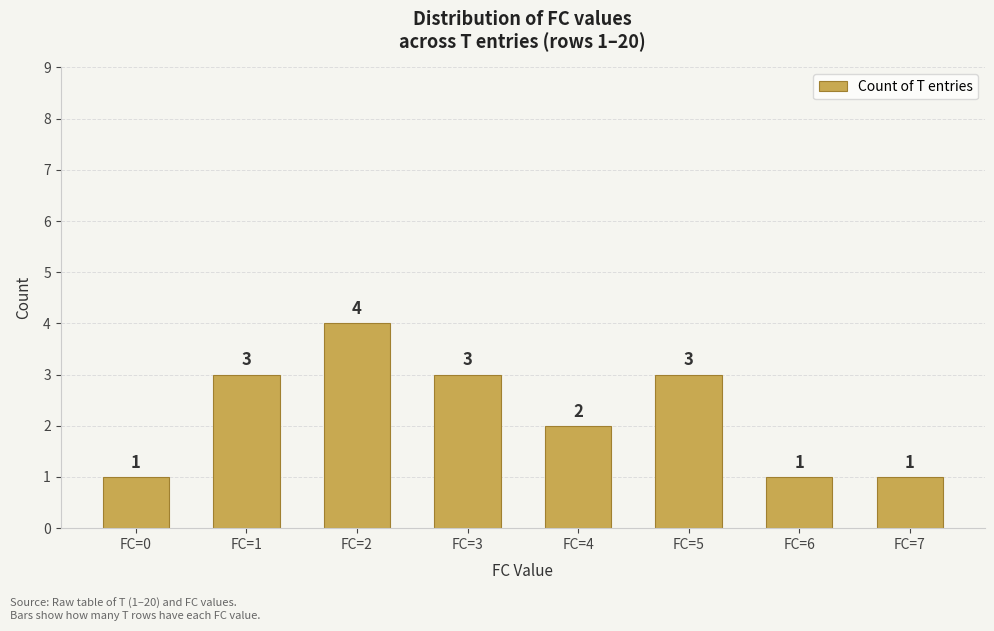

Read the value at FC=3.

3